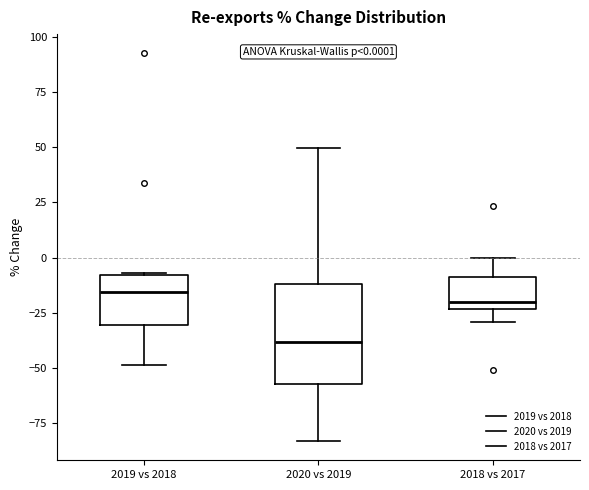

Which box is the tallest, from its lower edge to its upper edge?

2020 vs 2019